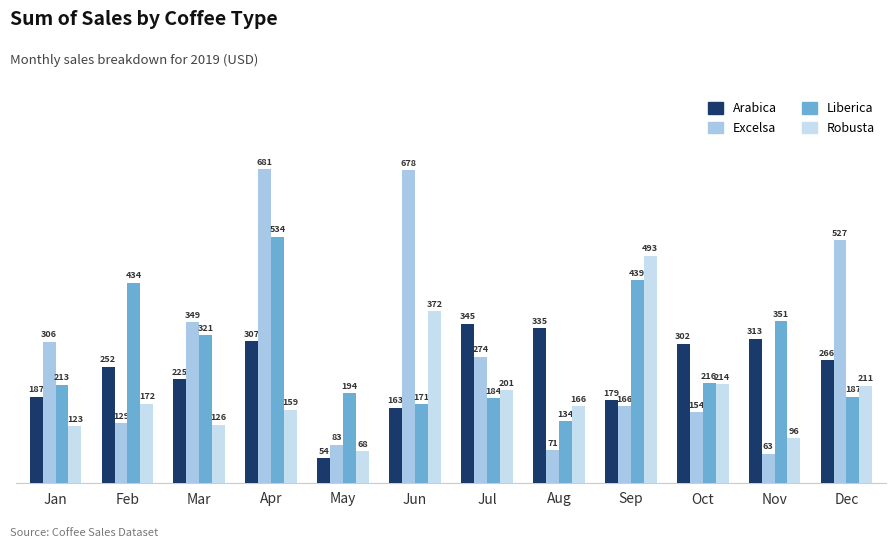

Rank the categories by Excelsa value from highest to lowest.

Apr, Jun, Dec, Mar, Jan, Jul, Sep, Oct, Feb, May, Aug, Nov